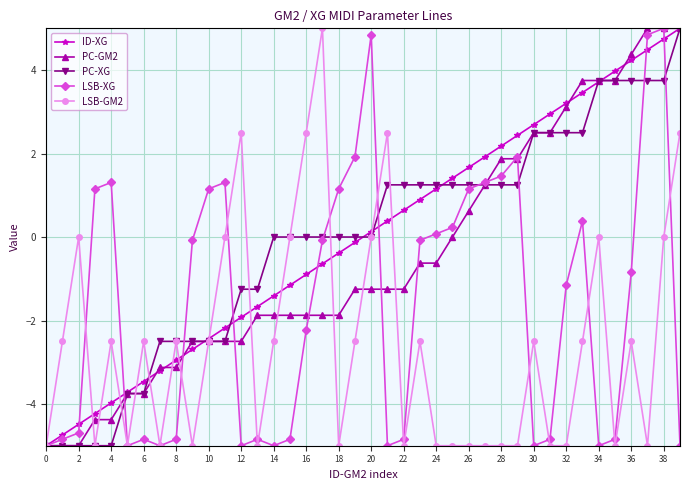

What is the minimum value shown in the chart?

-5.0